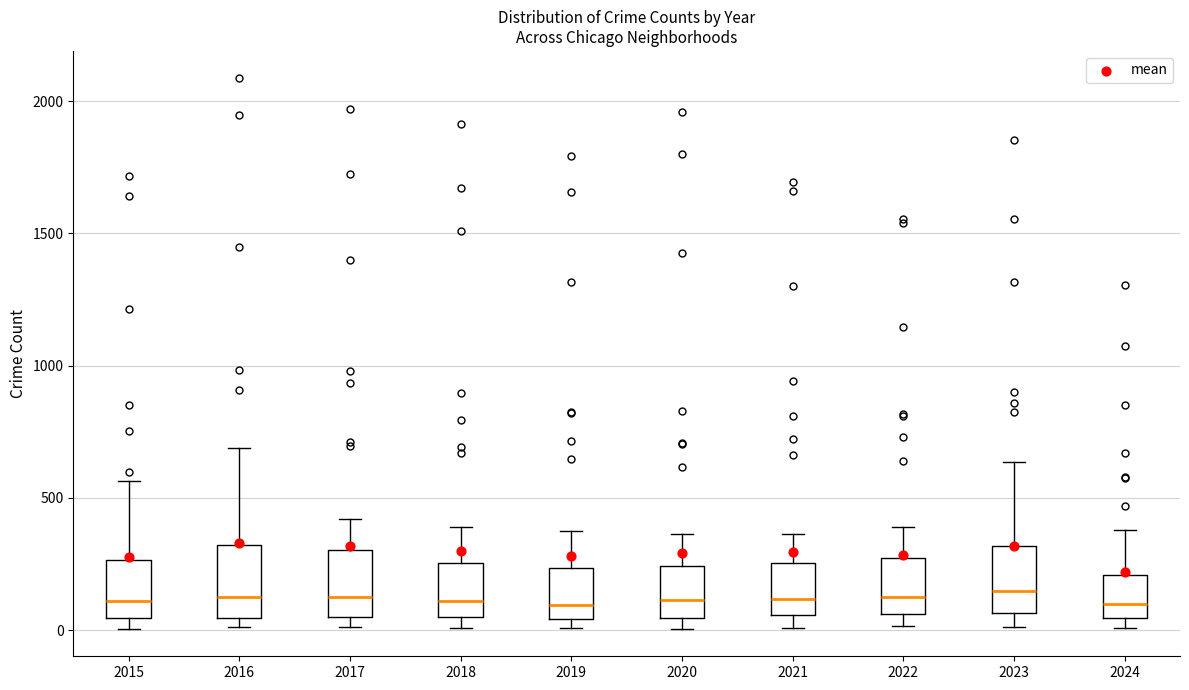

Reading left to right, transcribe this box plot: for each box, give where its median line is, the range the box spans, and where its two whiskers end, as read against the y-axis. The values are not printed on the chart, so give them approximately, as read against the axis.

2015: median 100, box 50 to 250, whiskers 0 to 550
2016: median 150, box 50 to 300, whiskers 0 to 700
2017: median 100, box 50 to 300, whiskers 0 to 400
2018: median 100, box 50 to 250, whiskers 0 to 400
2019: median 100, box 50 to 250, whiskers 0 to 400
2020: median 100, box 50 to 250, whiskers 0 to 350
2021: median 100, box 50 to 250, whiskers 0 to 350
2022: median 100, box 50 to 250, whiskers 0 to 400
2023: median 150, box 50 to 300, whiskers 0 to 650
2024: median 100, box 50 to 200, whiskers 0 to 400